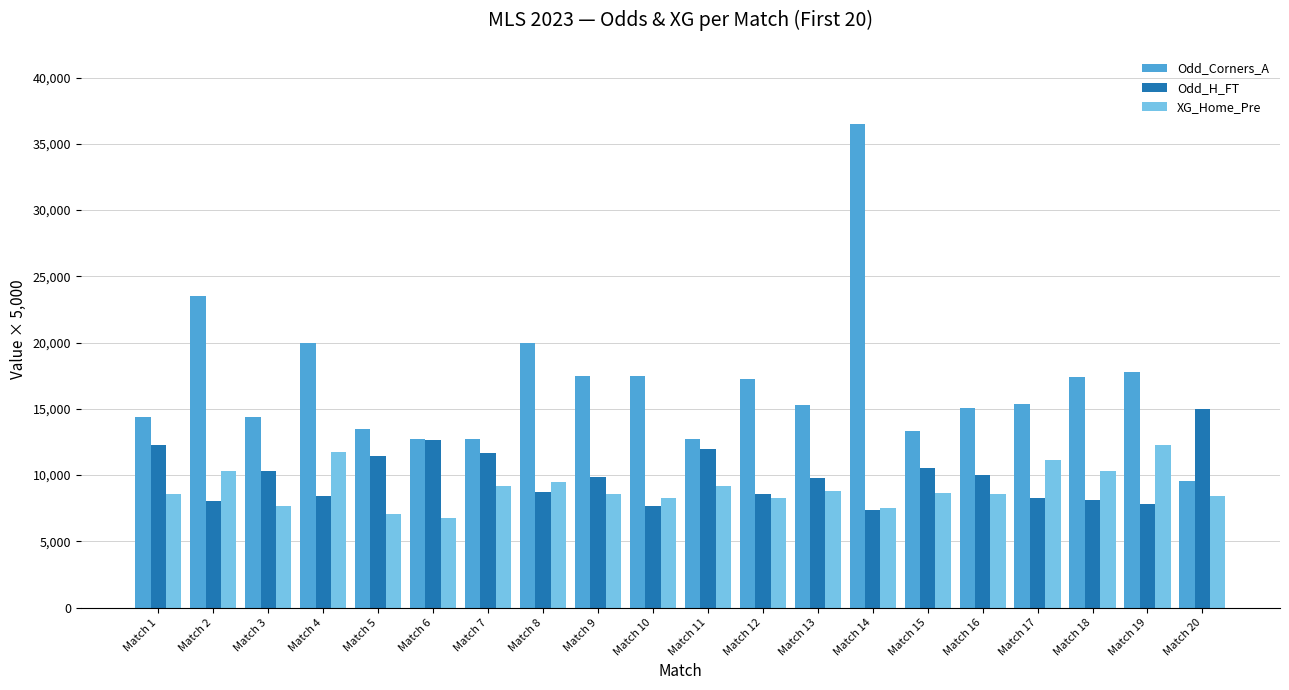

What are all the series names shown in the legend?

Odd_Corners_A, Odd_H_FT, XG_Home_Pre